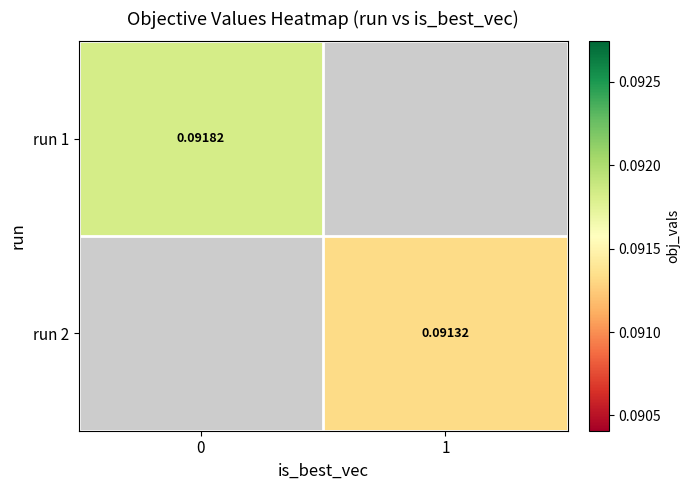

Is the value of run 2 at 1 greater than the value of run 1 at 0?

No